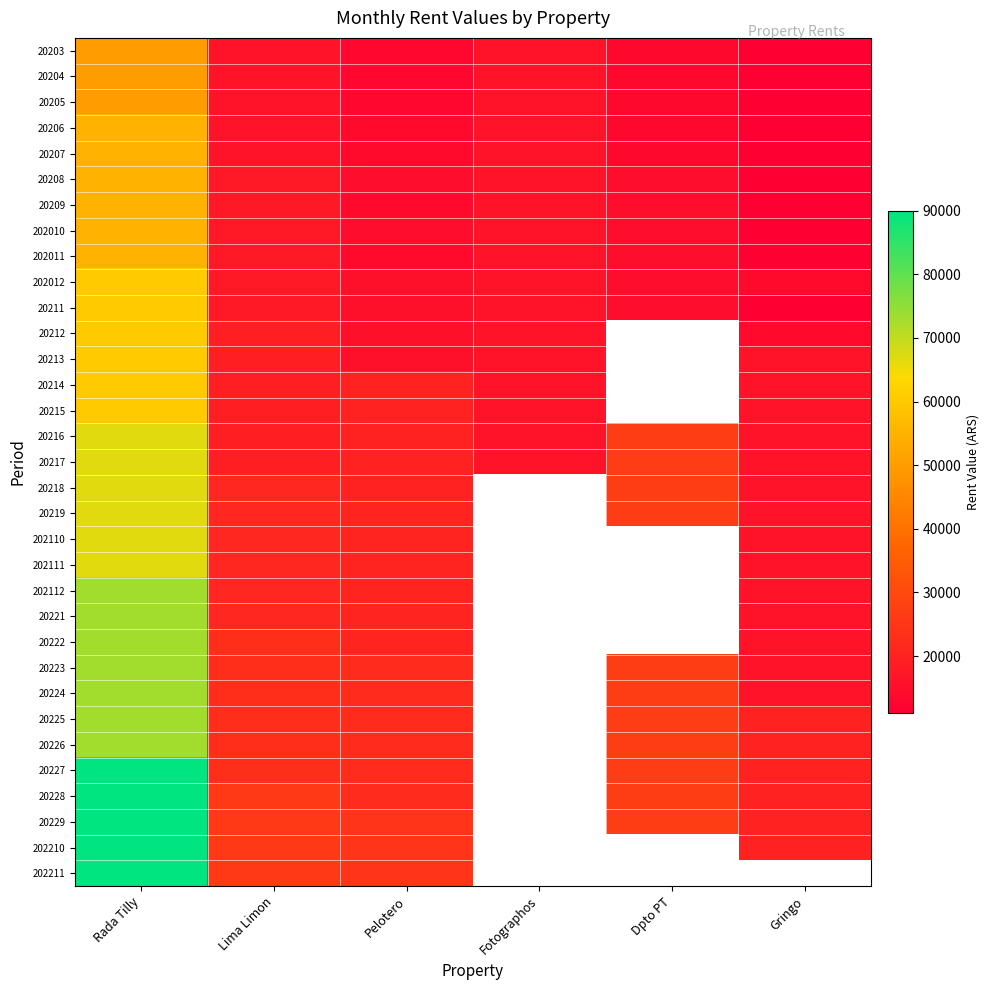

List the series in order of their peak value, highest first.

20227, 20228, 20229, 202210, 202211, 202112, 20221, 20222, 20223, 20224, 20225, 20226, 20216, 20217, 20218, 20219, 202110, 202111, 202012, 20211, 20212, 20213, 20214, 20215, 20206, 20207, 20208, 20209, 202010, 202011, 20203, 20204, 20205